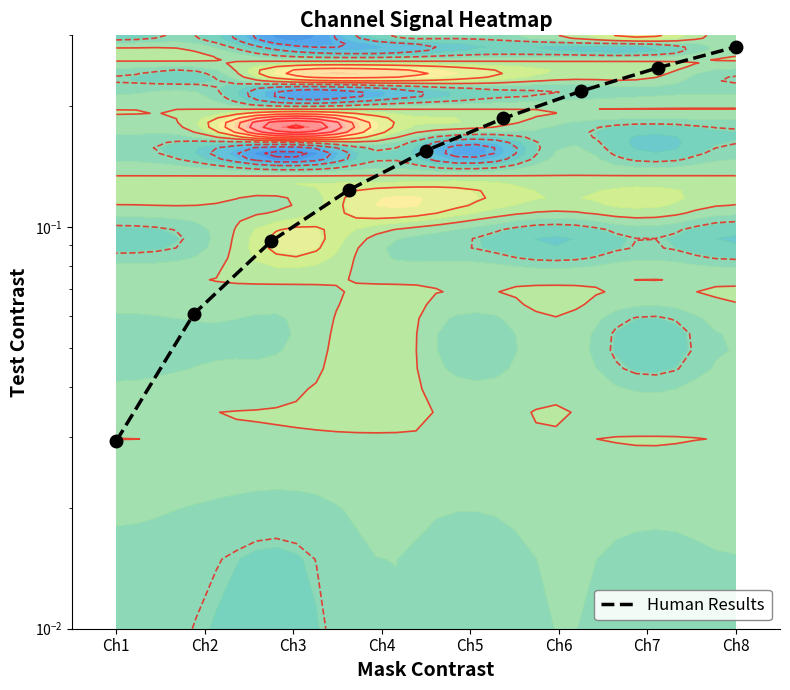

True or false: the data shows 0.1 at Ch7.

False